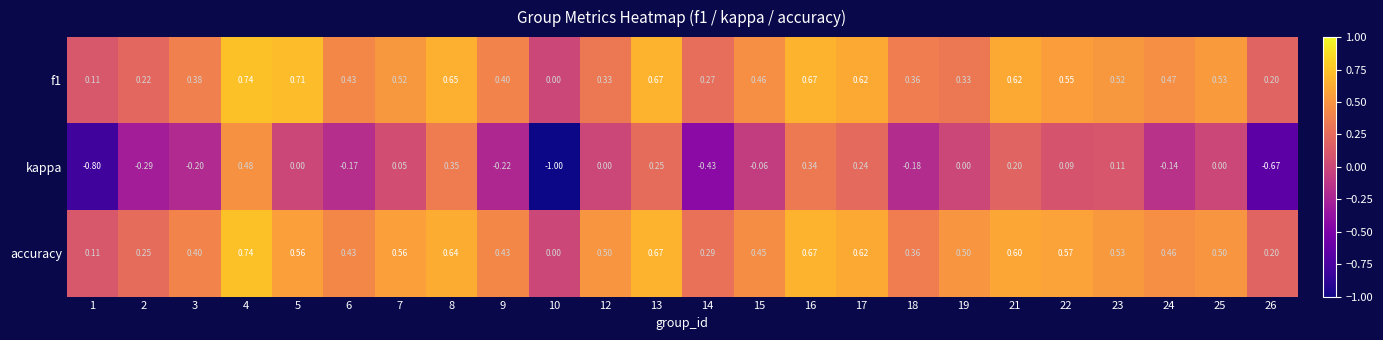

Which series has the largest total across all categories?

accuracy